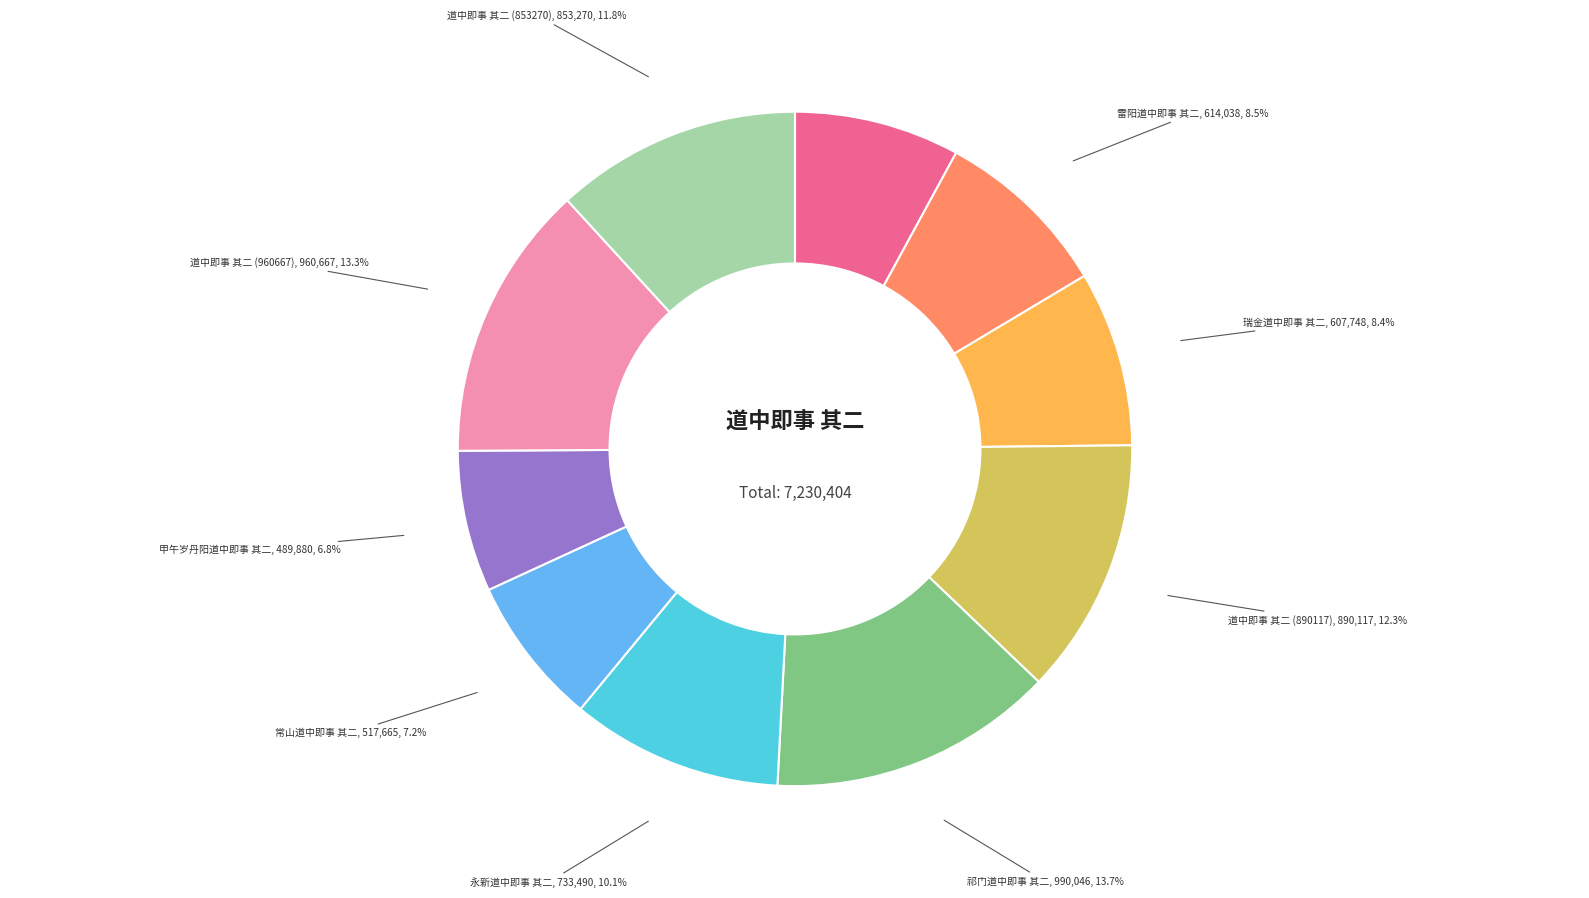

Is there any slice that represents more than half of the pie?

No